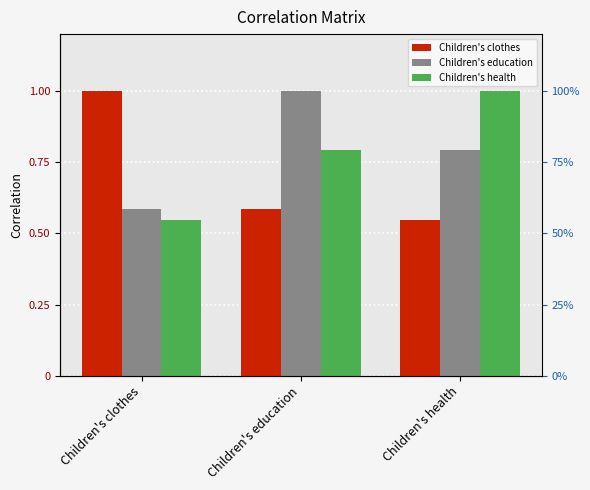

Reading left to right, list all the values displayed in this chart.

Children's clothes: Children's clothes=1.0	Children's education=0.6	Children's health=0.5
Children's education: Children's clothes=0.6	Children's education=1.0	Children's health=0.8
Children's health: Children's clothes=0.5	Children's education=0.8	Children's health=1.0